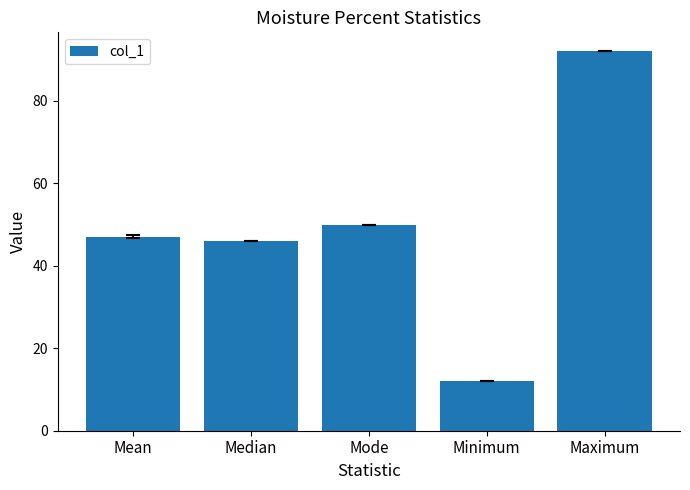

Approximately how many times larger is the value at Mode compared to Median?

1.1